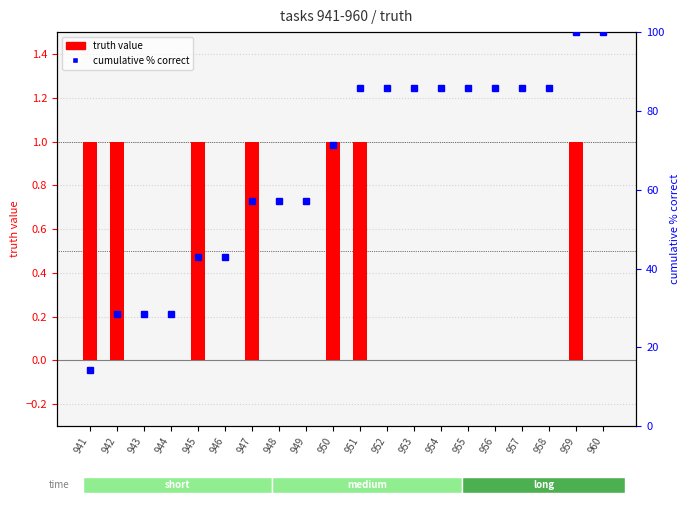

What is the sum of the truth value values at 942 and 947?

2.0